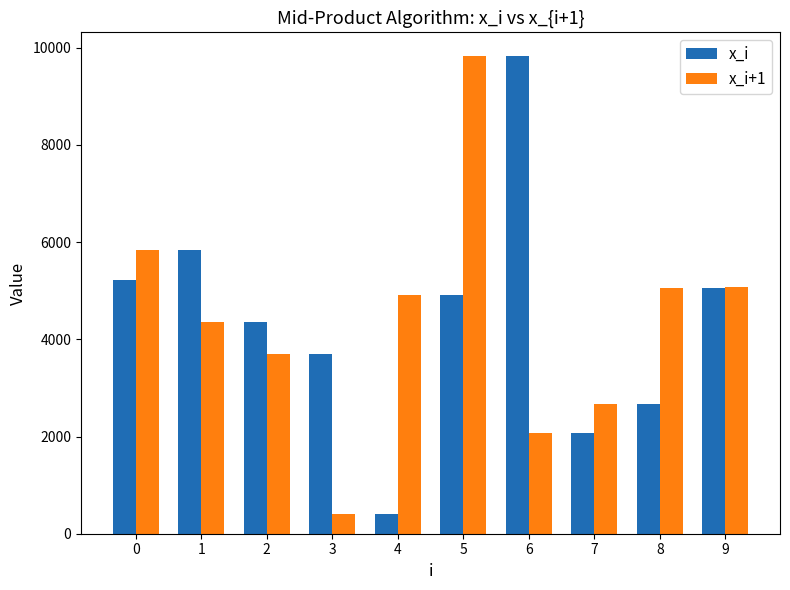

What is the value of the x_i bar at the 3rd from the left?

4347